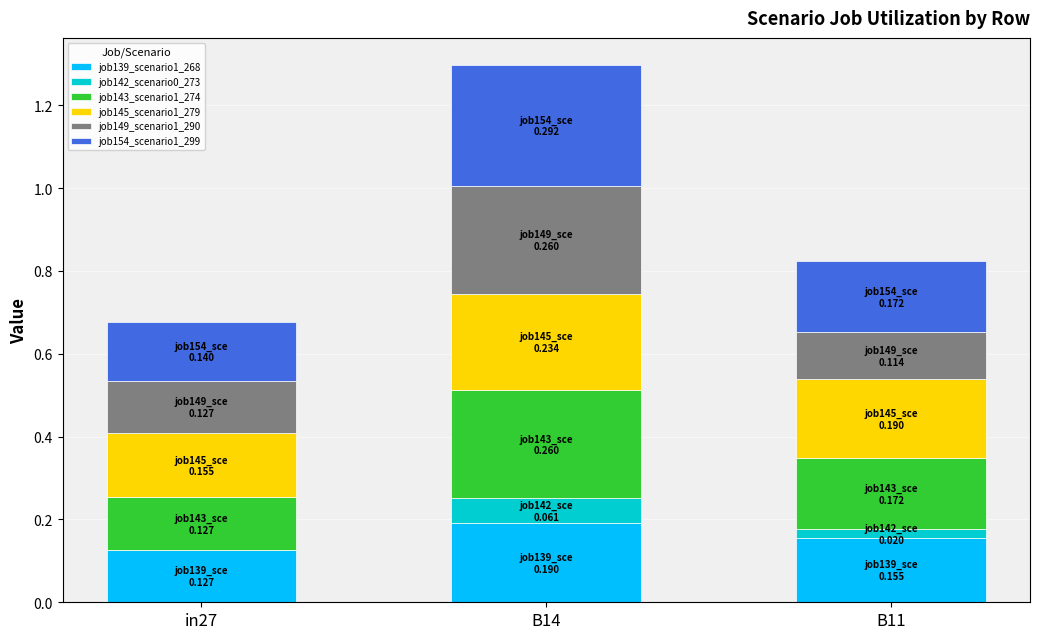

At which category is the sum across all series the highest?

B14